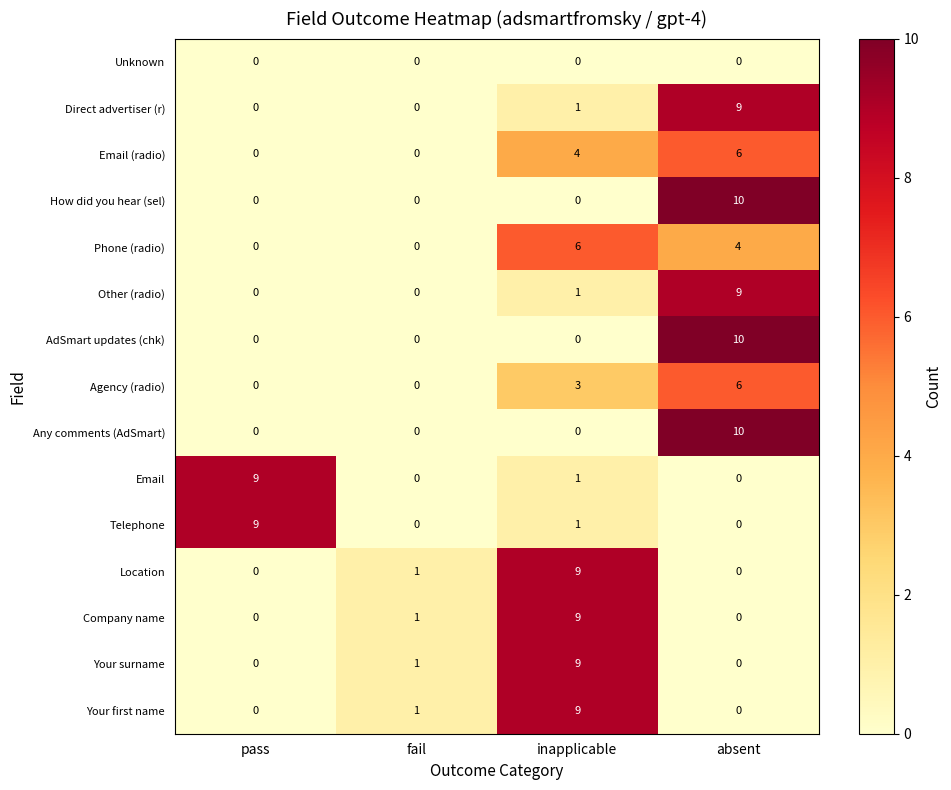

What is the total value across all series at pass?

18